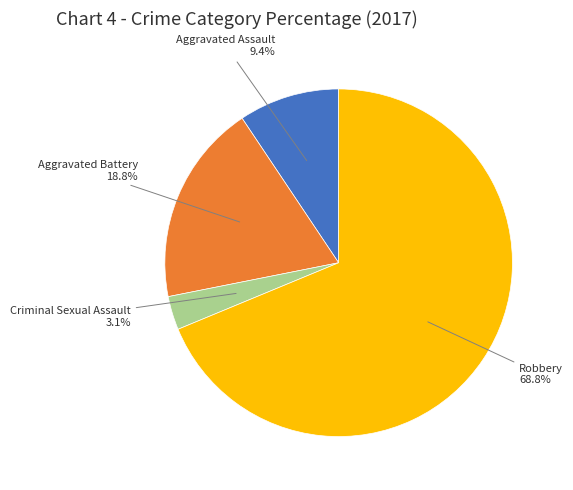

How many segments does this pie chart have?

4